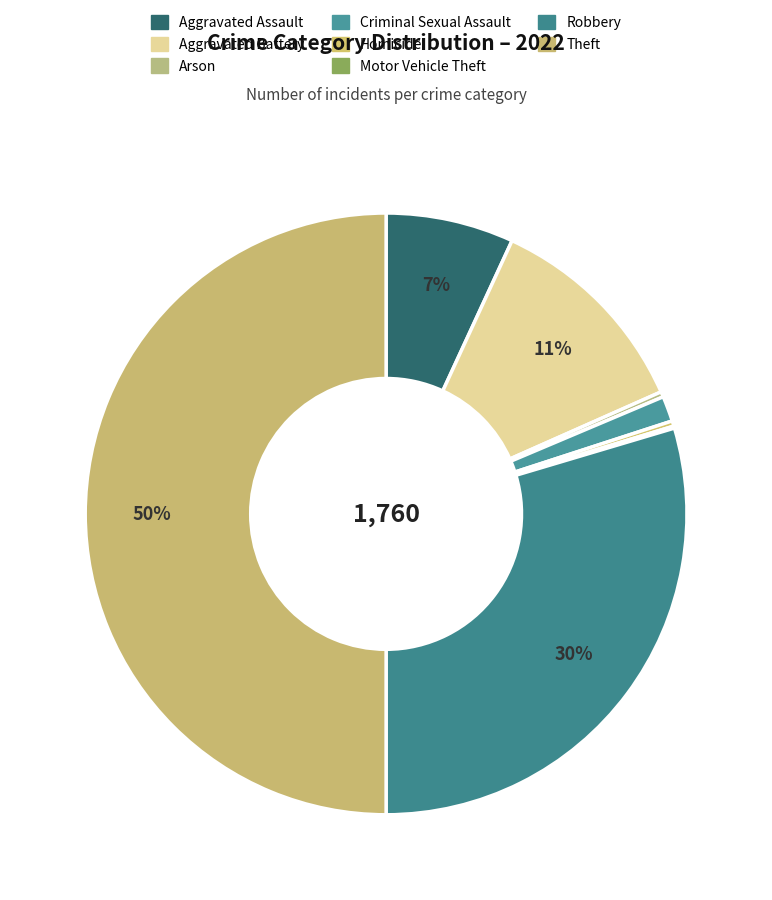

To the nearest percent, what is the average slice percentage?

12%